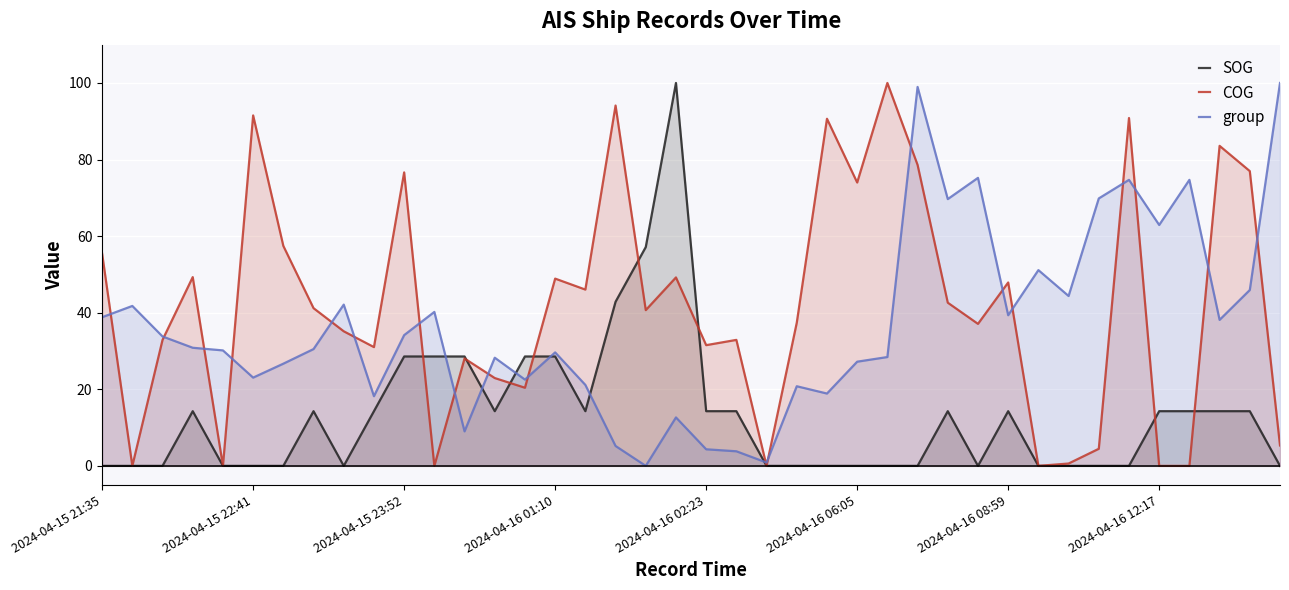

Which series has the largest total across all categories?

COG